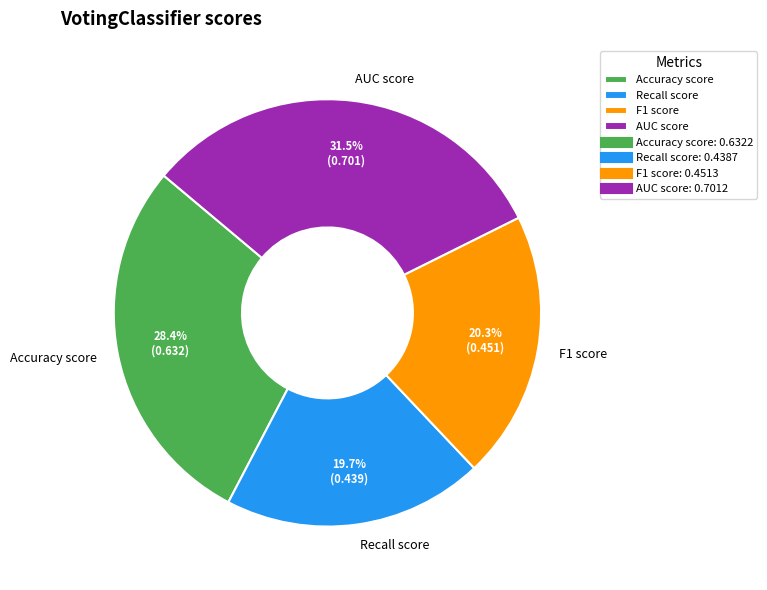

Is F1 score the majority of the pie?

No